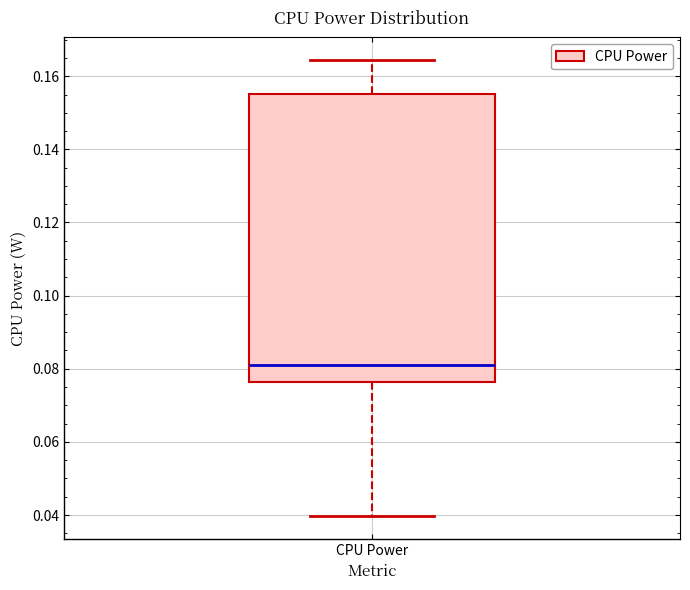

Read this box plot against the y-axis: the position of the median line, the range covered by the box, and the ends of both whiskers. The values are not printed on the chart, so give them approximately, as read against the axis.

median 0.080, box 0.076 to 0.156, whiskers 0.040 to 0.164